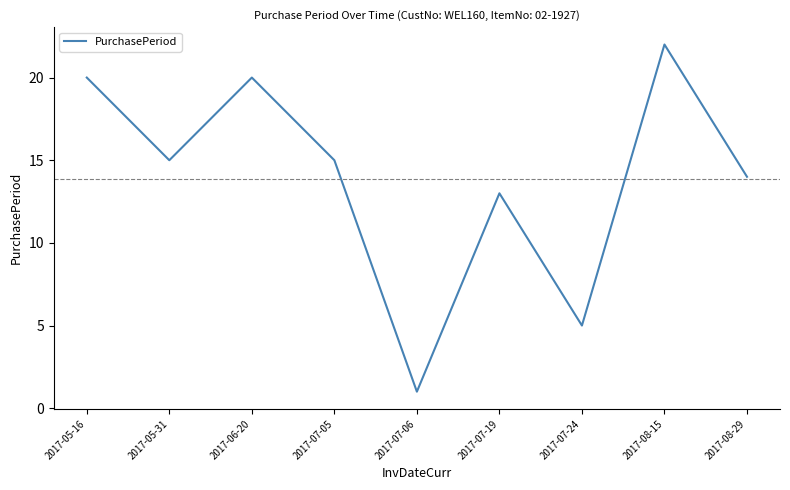

Count the number of categories in the chart.

9